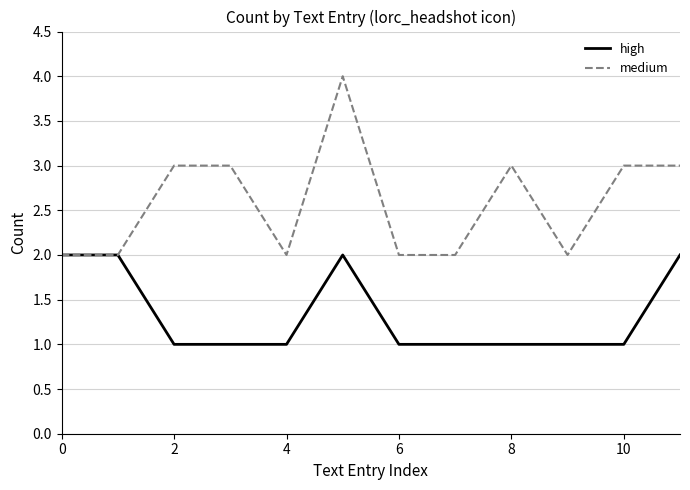

What is the greatest value displayed?

4